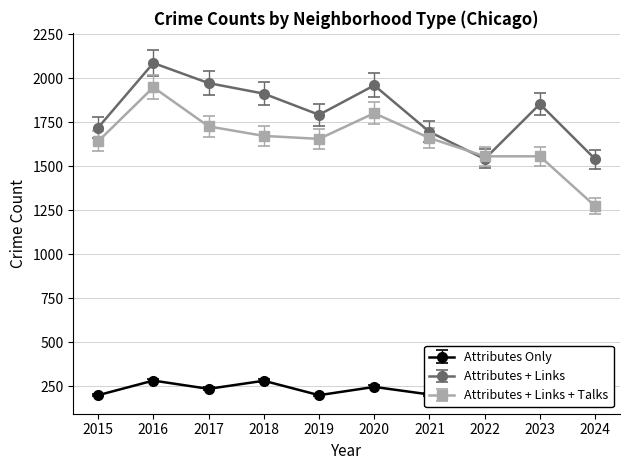

How many categories are shown in the chart?

10